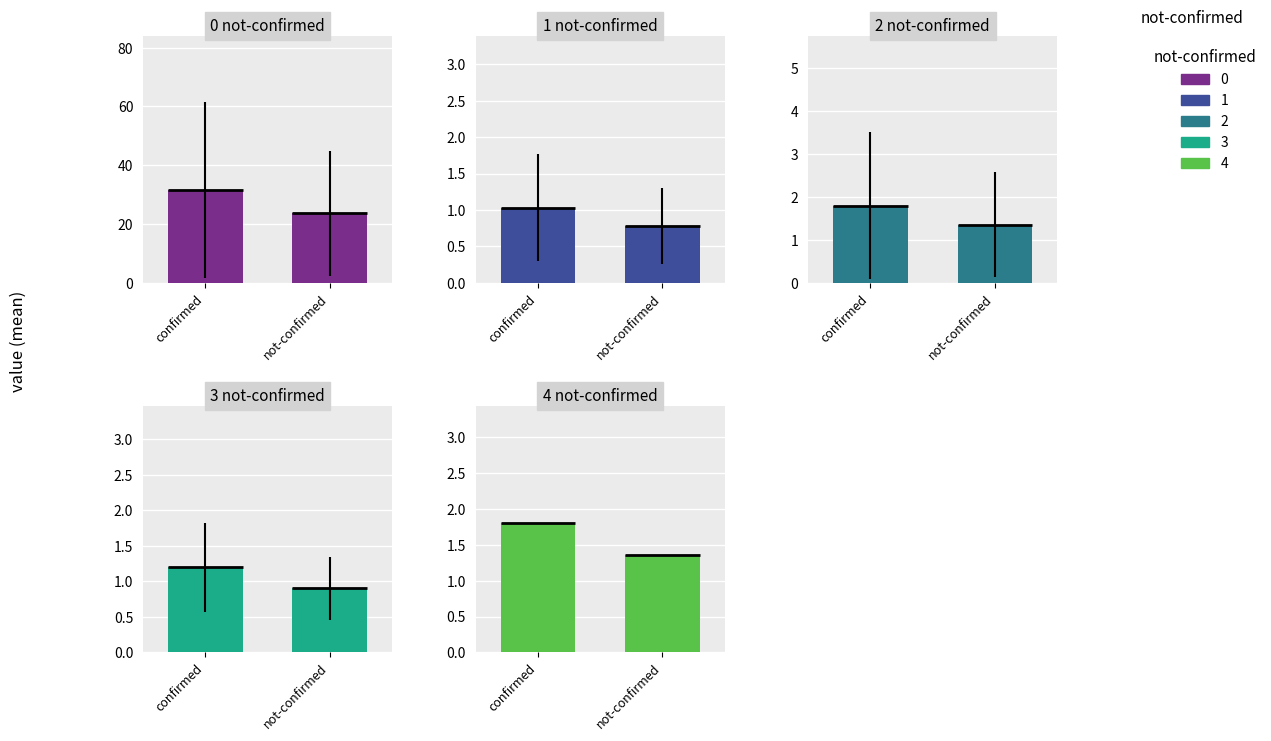

What is the difference between the 4 not-confirmed values at not-confirmed and confirmed?

0.4